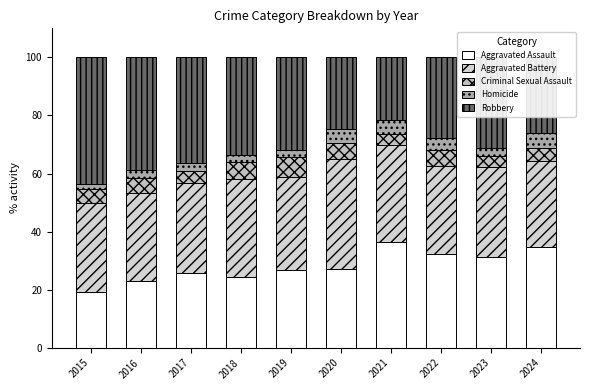

Count the number of data series in this chart.

5